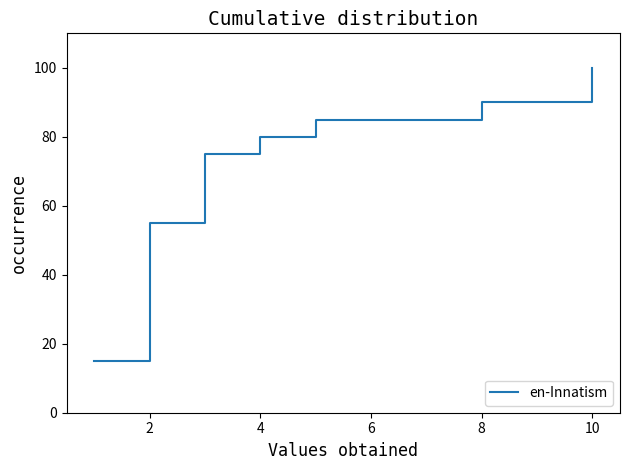

What is the smallest value displayed?

15.0